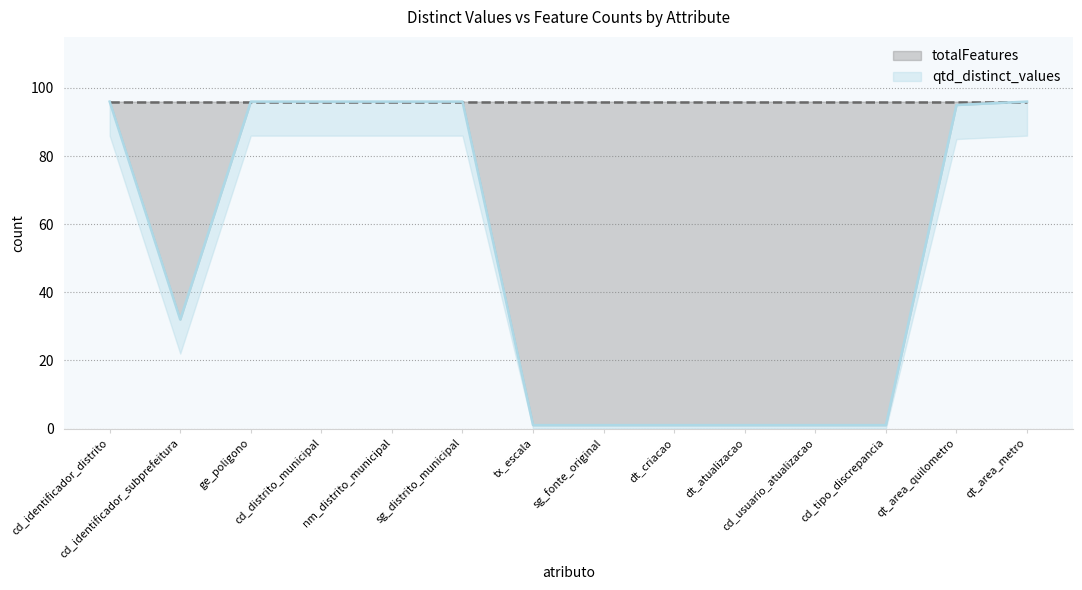

True or false: qtd_distinct_values and totalFeatures cross at least once.

False